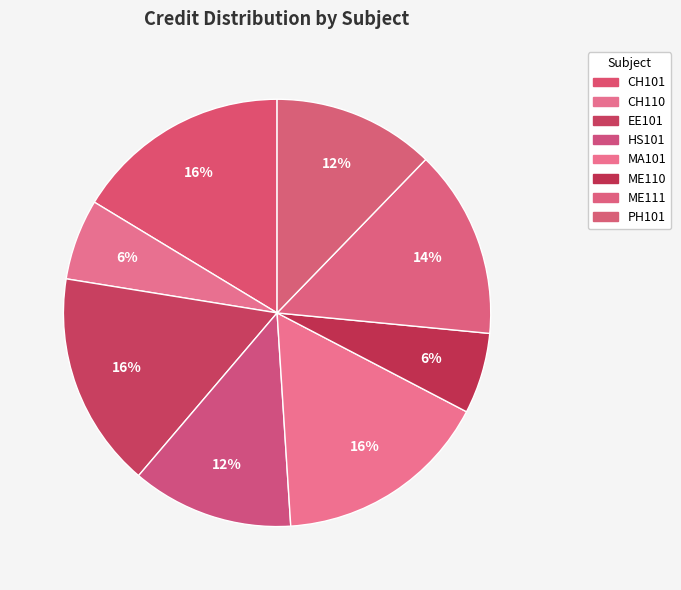

Which slice is the smallest?

CH110